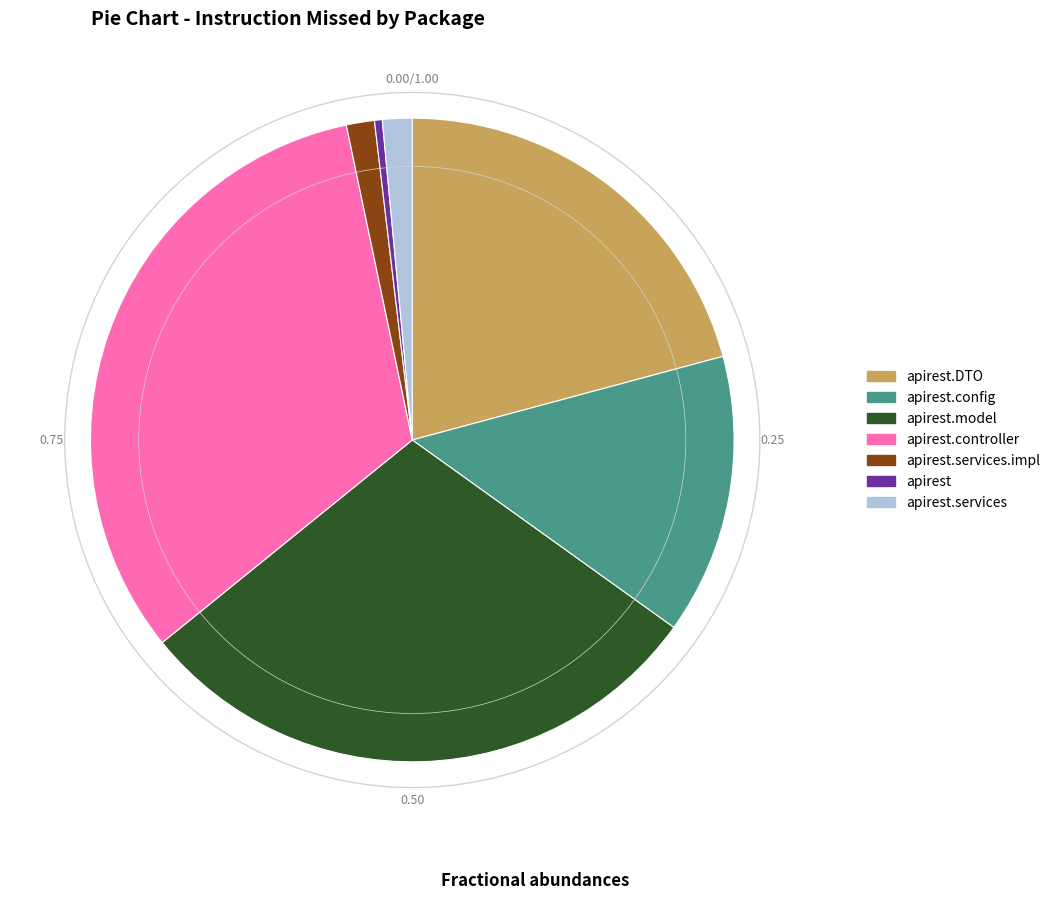

Is there a majority slice in this chart?

No